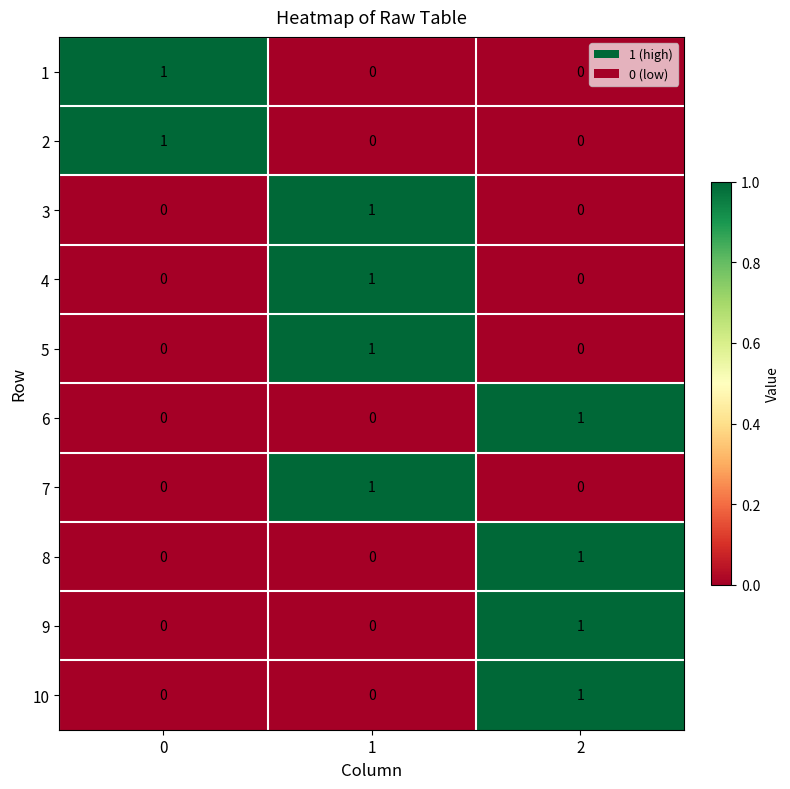

How many 7 values are between 0 and 1?

3